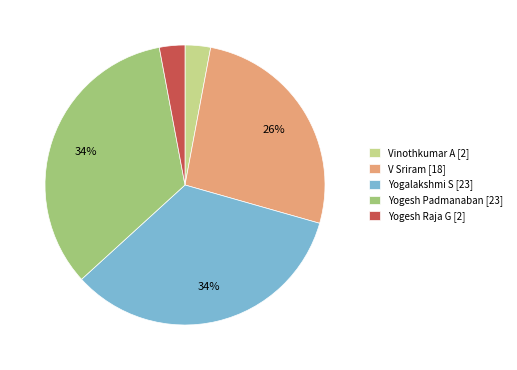

What percentage is the Yogesh Padmanaban [23] slice, to the nearest percent?

34%